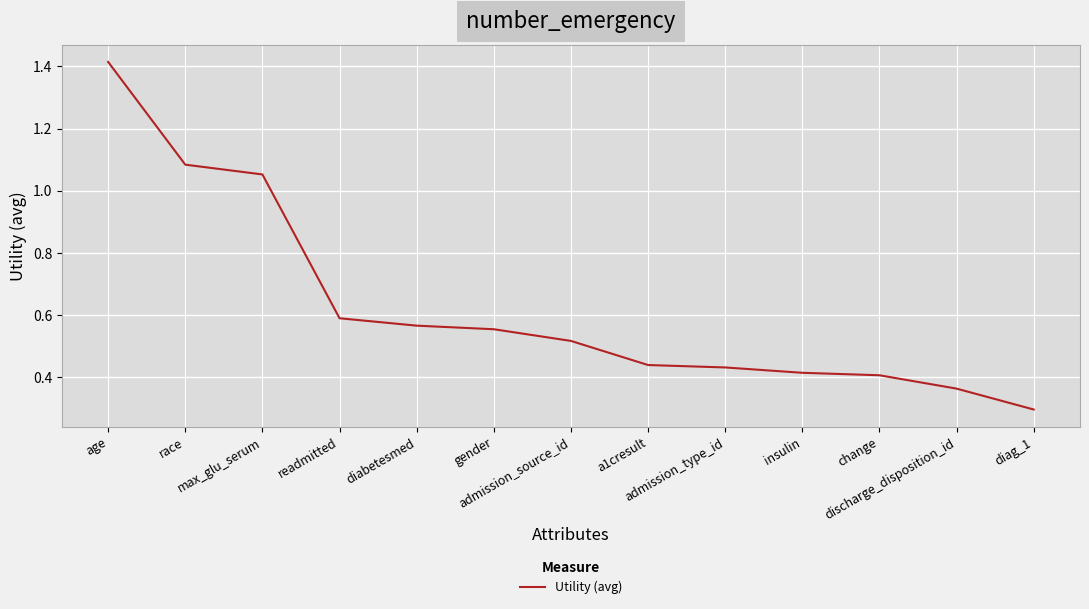

Does the chart have visible grid lines?

Yes